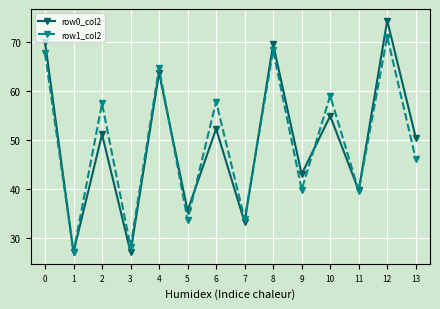

Does the chart have visible grid lines?

Yes